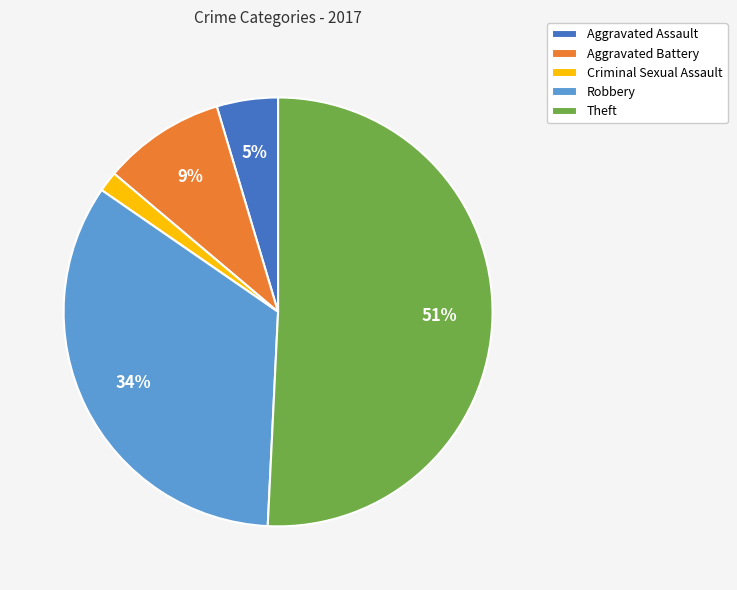

To the nearest percent, what is the difference between the largest and smallest slice percentages?

49%